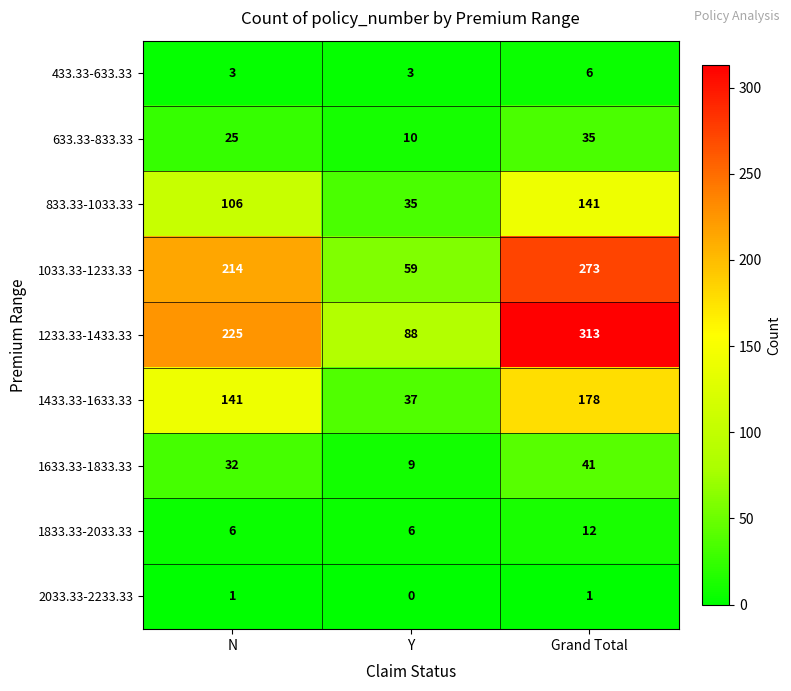

List the series in order of their peak value, lowest first.

2033.33-2233.33, 433.33-633.33, 1833.33-2033.33, 633.33-833.33, 1633.33-1833.33, 833.33-1033.33, 1433.33-1633.33, 1033.33-1233.33, 1233.33-1433.33